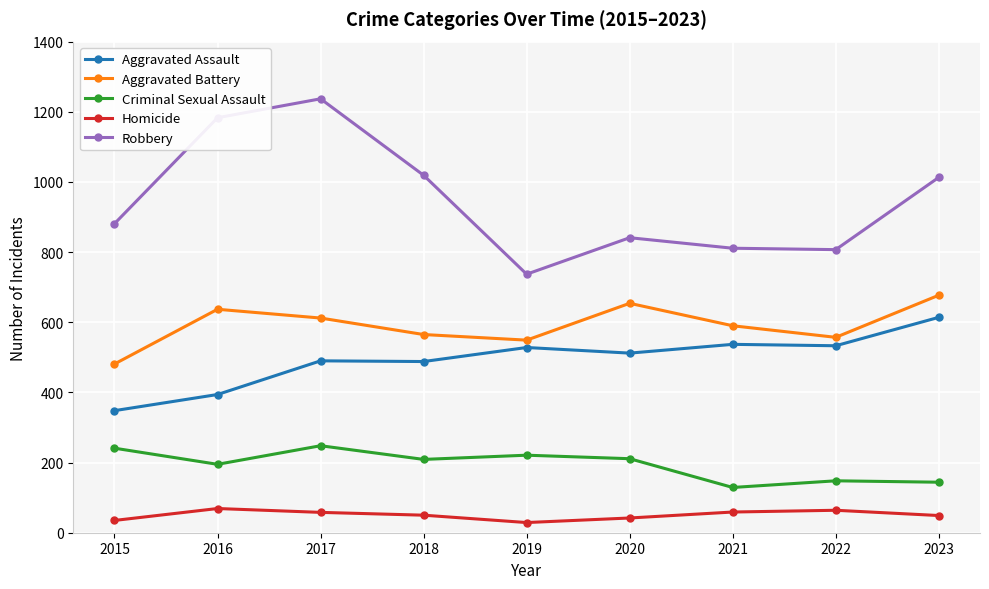

What value does the Aggravated Battery series have at 2015, to the nearest 10?

480